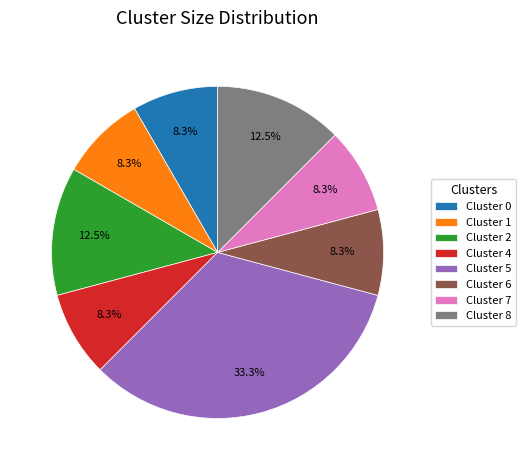

To the nearest percent, what is the combined percentage of Cluster 8 and Cluster 7?

21%